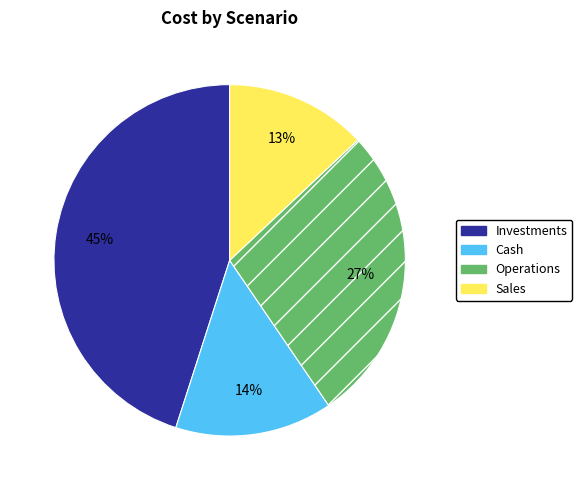

How many segments does this pie chart have?

4